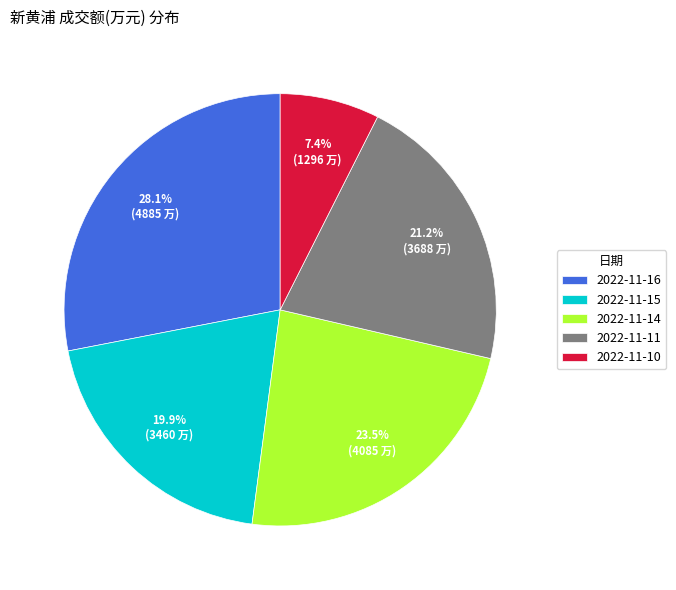

Rank the categories by value from lowest to highest.

2022-11-10, 2022-11-15, 2022-11-11, 2022-11-14, 2022-11-16